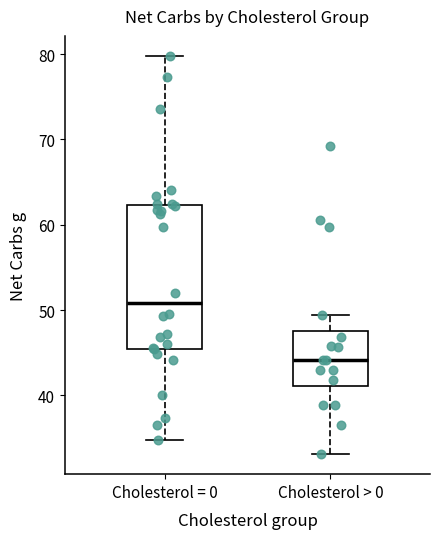

Reading left to right, transcribe this box plot: for each box, give where its median line is, the range the box spans, and where its two whiskers end, as read against the y-axis. The values are not printed on the chart, so give them approximately, as read against the axis.

Cholesterol = 0: median 51, box 45 to 62, whiskers 35 to 80
Cholesterol > 0: median 44, box 41 to 48, whiskers 33 to 49